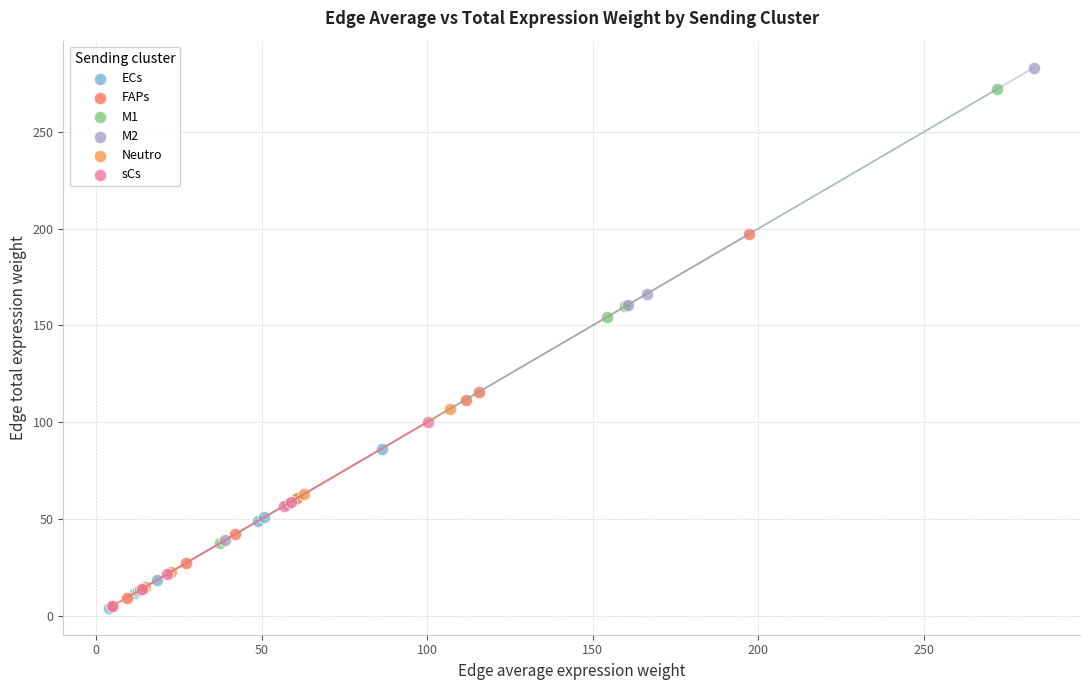

Which series has the widest spread of Y values?

M2